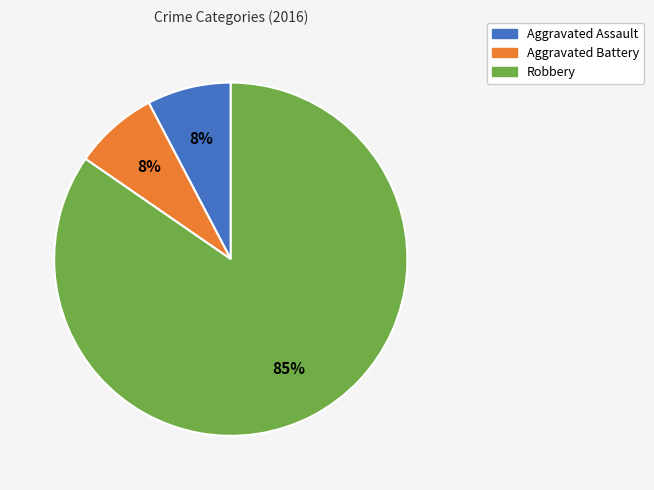

To the nearest percent, what is the combined percentage of Aggravated Battery and Robbery?

92%